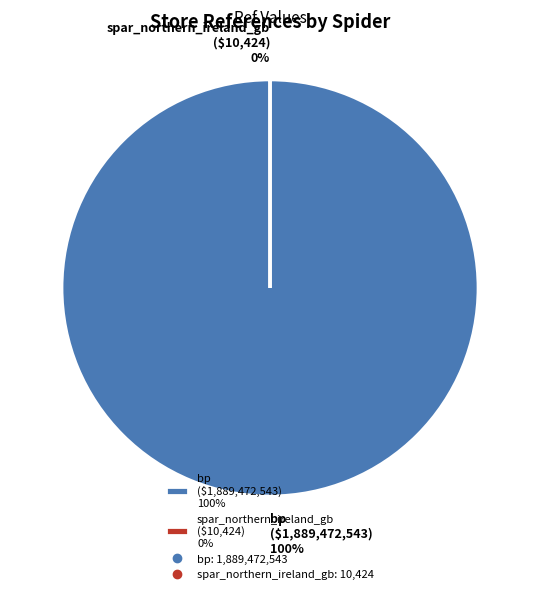

What is the largest slice in the pie chart?

bp